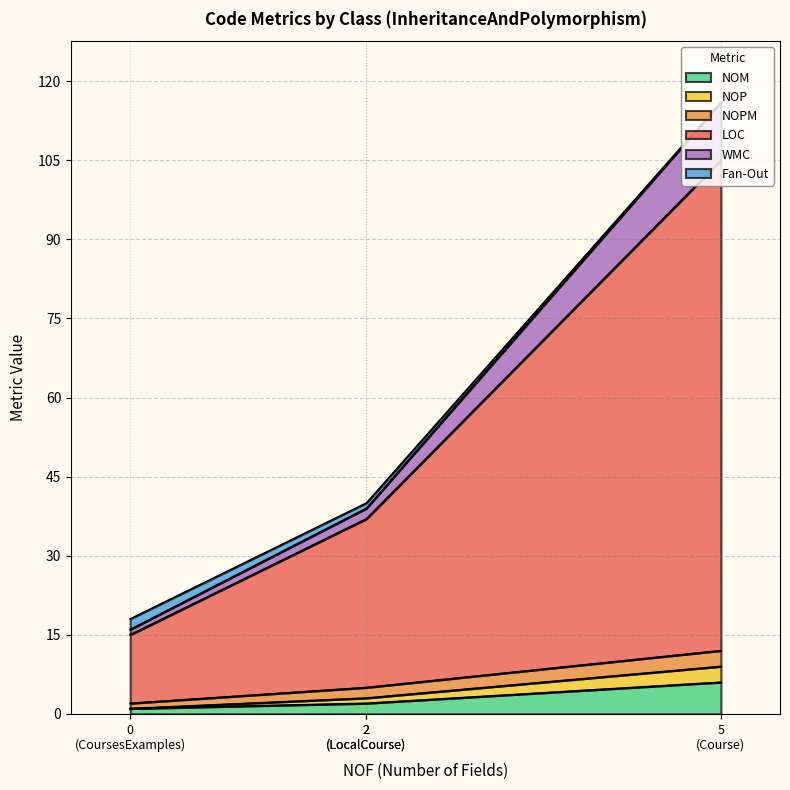

Where does the LOC series first go above 32?

Course